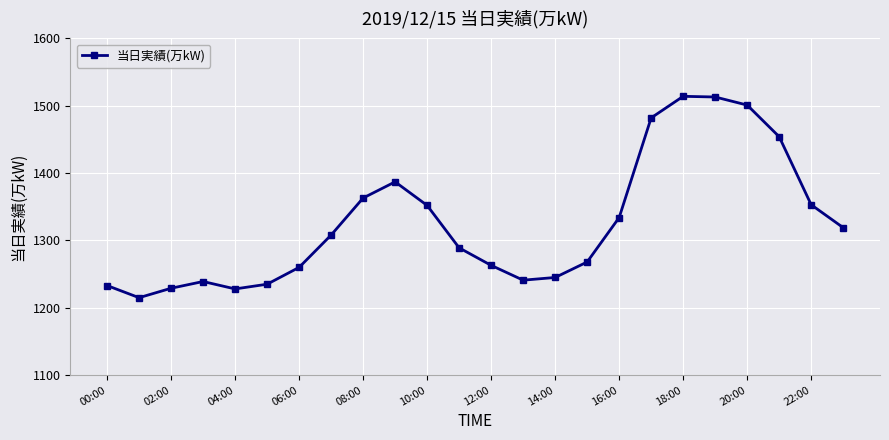

How many series are shown in this chart?

1